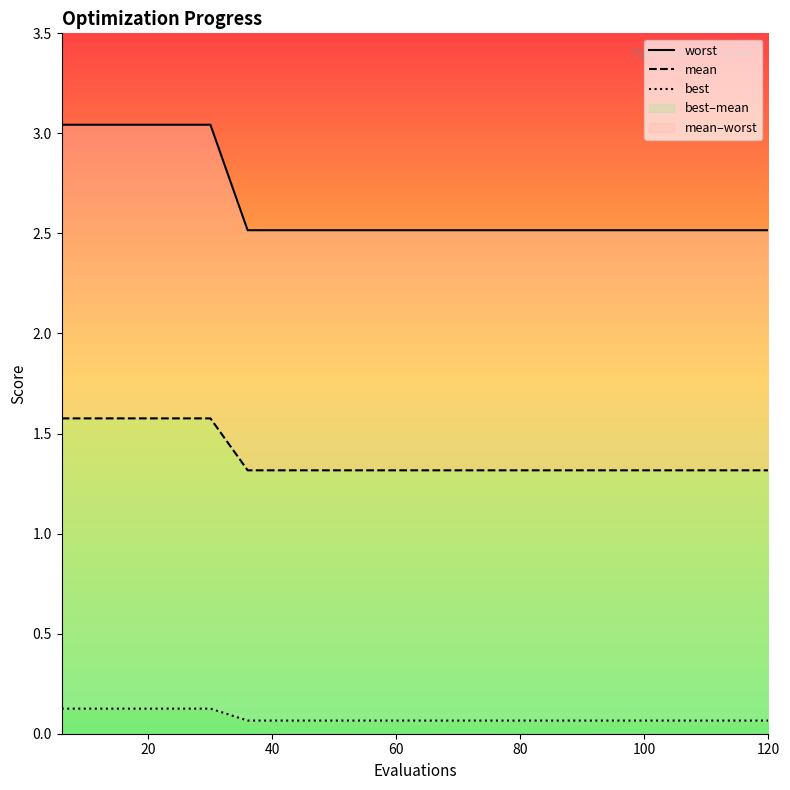

Reading right to left, what are all the values shown in this chart?

worst: 2.5	2.5	2.5	2.5	2.5	2.5	2.5	2.5	2.5	2.5	2.5	2.5	2.5	2.5	2.5	3.0	3.0	3.0	3.0	3.0
mean: 1.3	1.3	1.3	1.3	1.3	1.3	1.3	1.3	1.3	1.3	1.3	1.3	1.3	1.3	1.3	1.6	1.6	1.6	1.6	1.6
best: 0.1	0.1	0.1	0.1	0.1	0.1	0.1	0.1	0.1	0.1	0.1	0.1	0.1	0.1	0.1	0.1	0.1	0.1	0.1	0.1